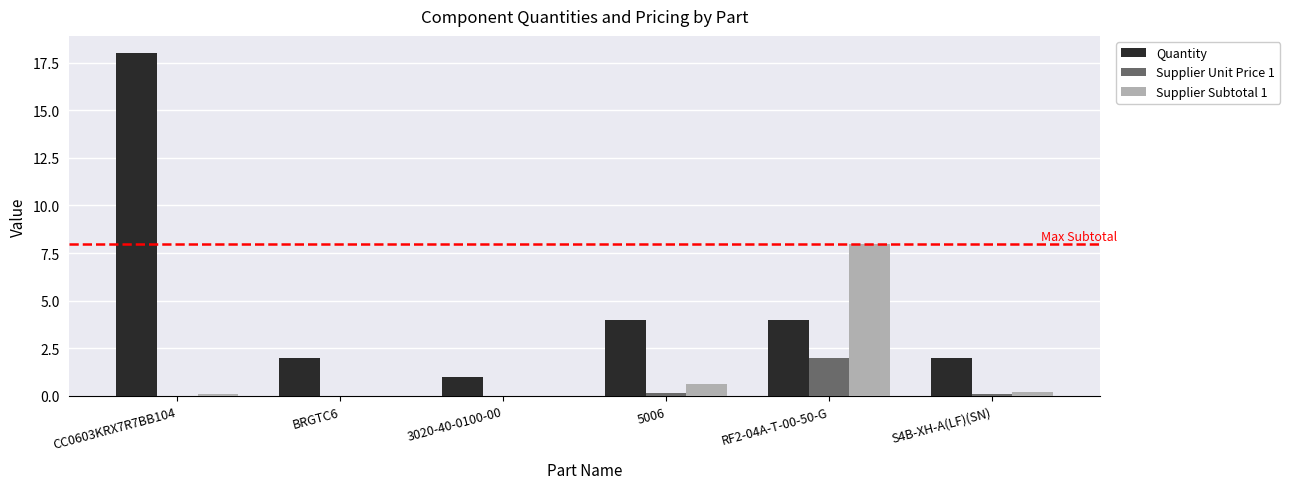

What is the highest value of the Supplier Unit Price 1 series?

2.0